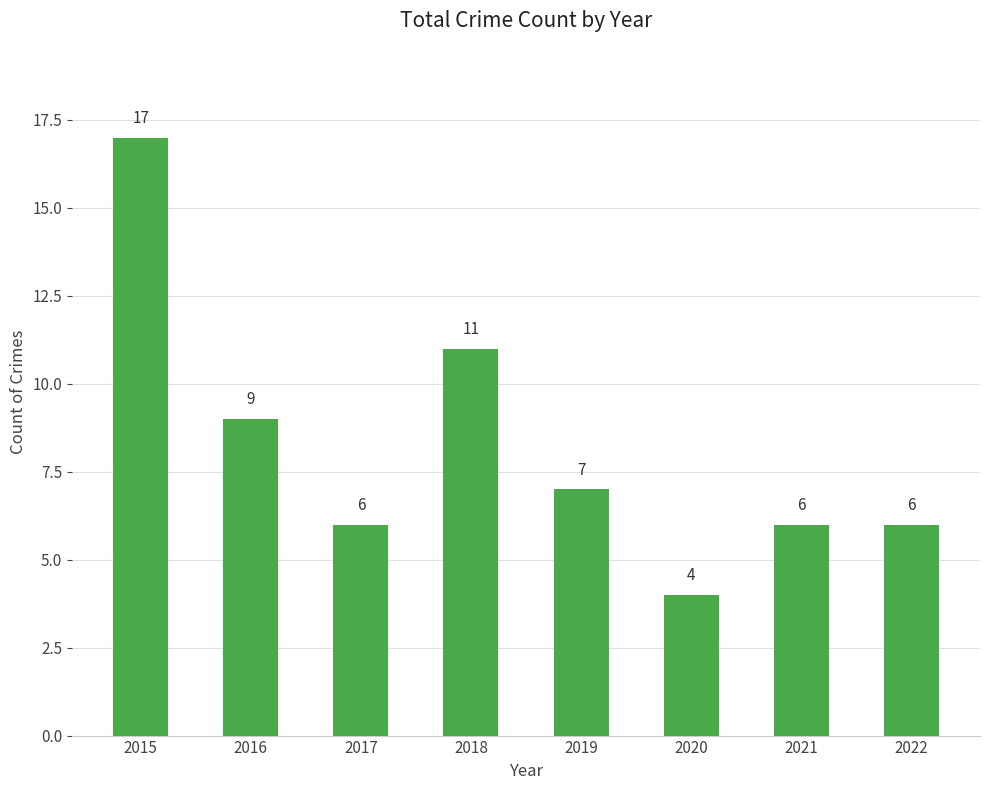

Between 2019 and 2017, which is larger?

2019